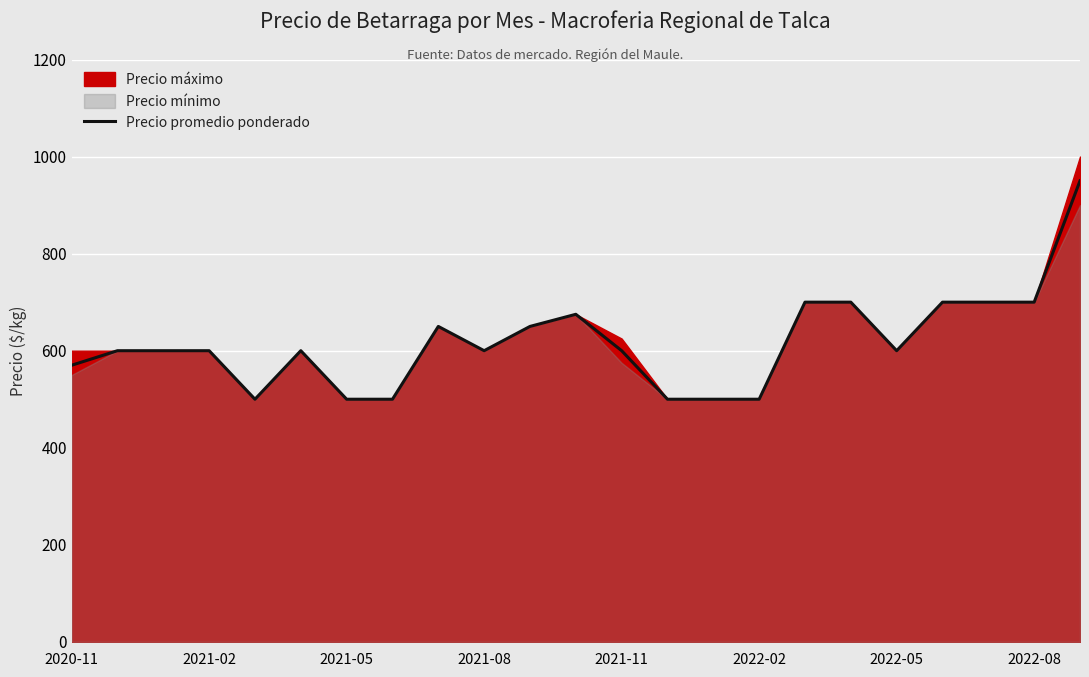

What is the minimum value for Precio promedio ponderado?

500